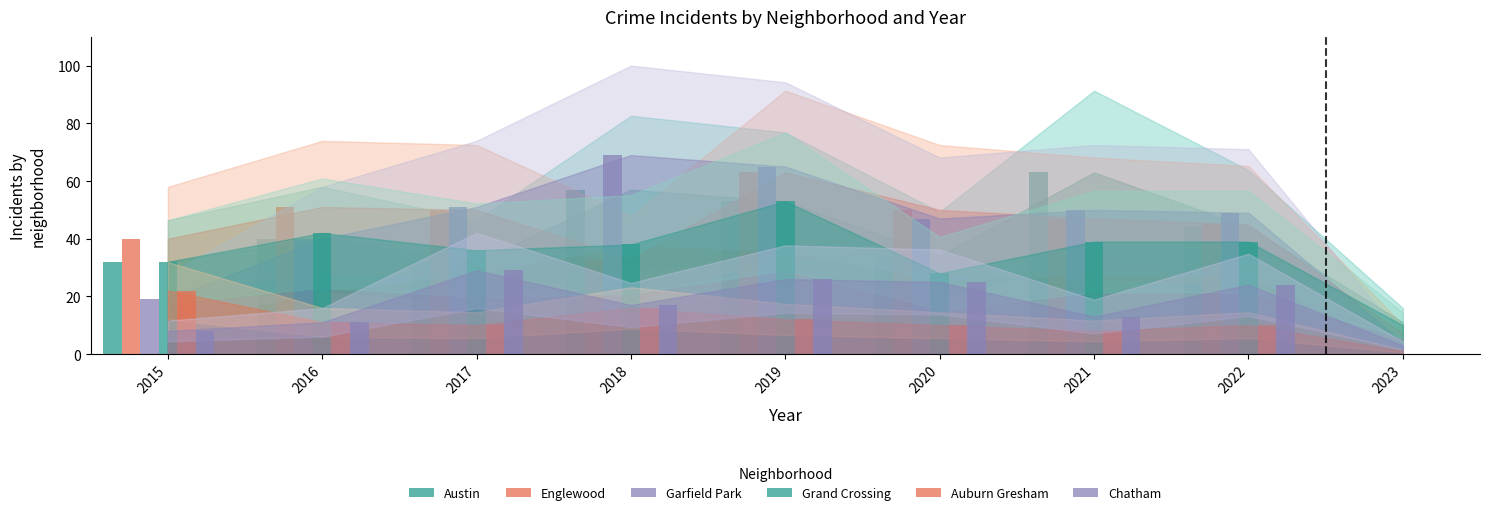

What is the value of the Garfield Park bar at the 2nd from the left?

40